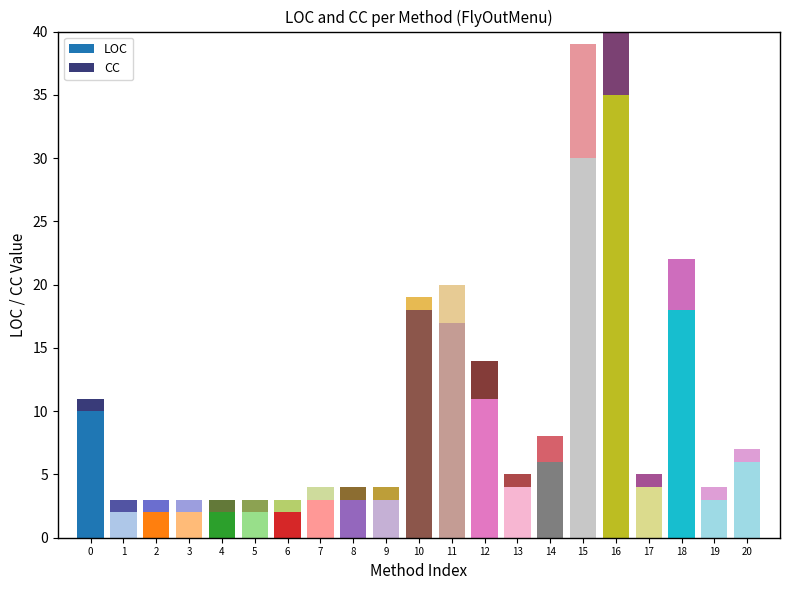

At which label does LOC reach its minimum?

1